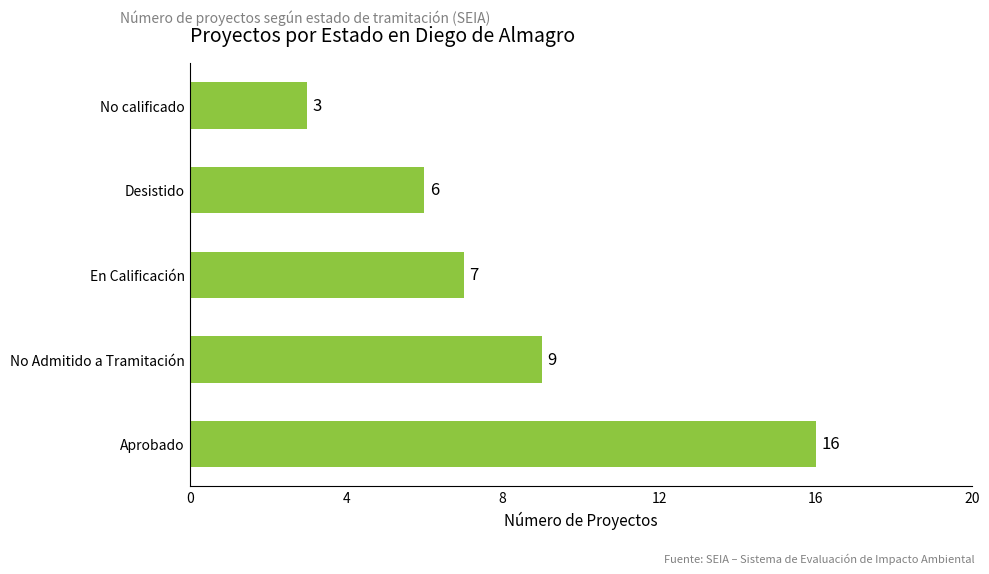

At which category does the chart reach its peak across all series?

Aprobado